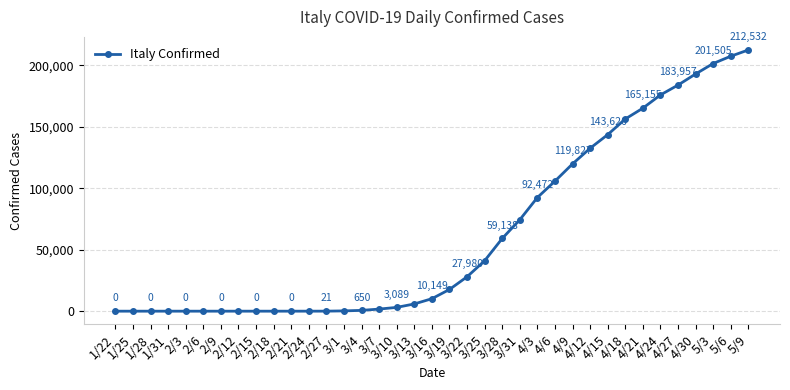

How many values are above zero?

26